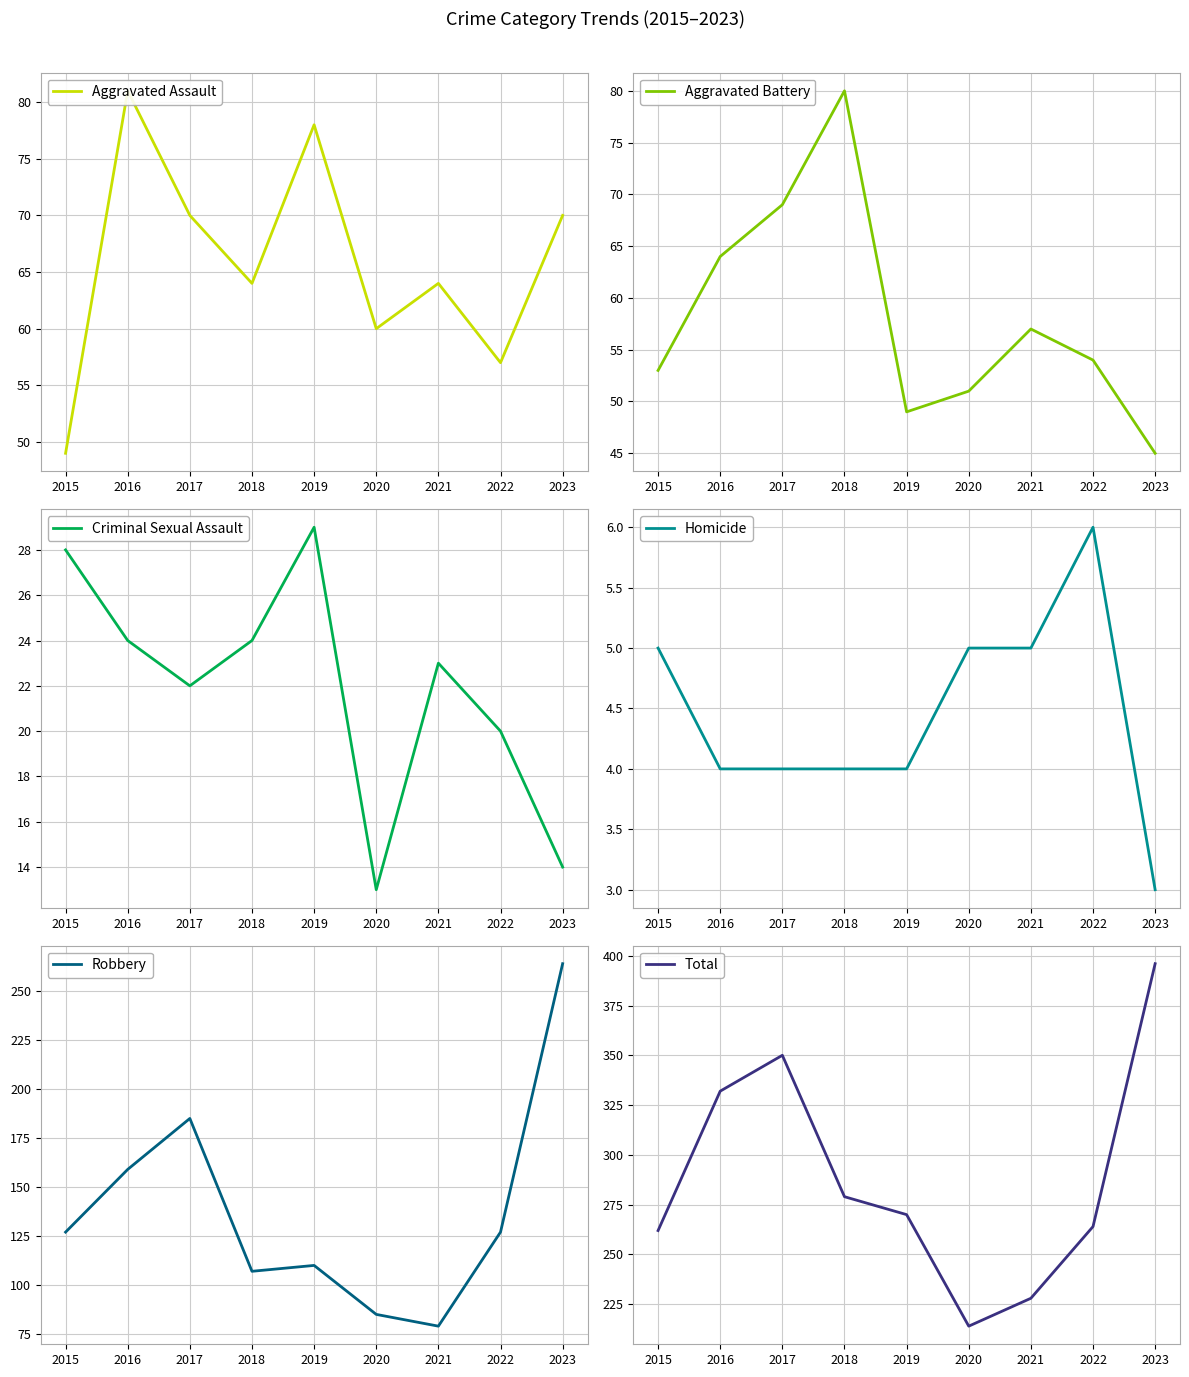

At which category does the chart reach its peak across all series?

2023